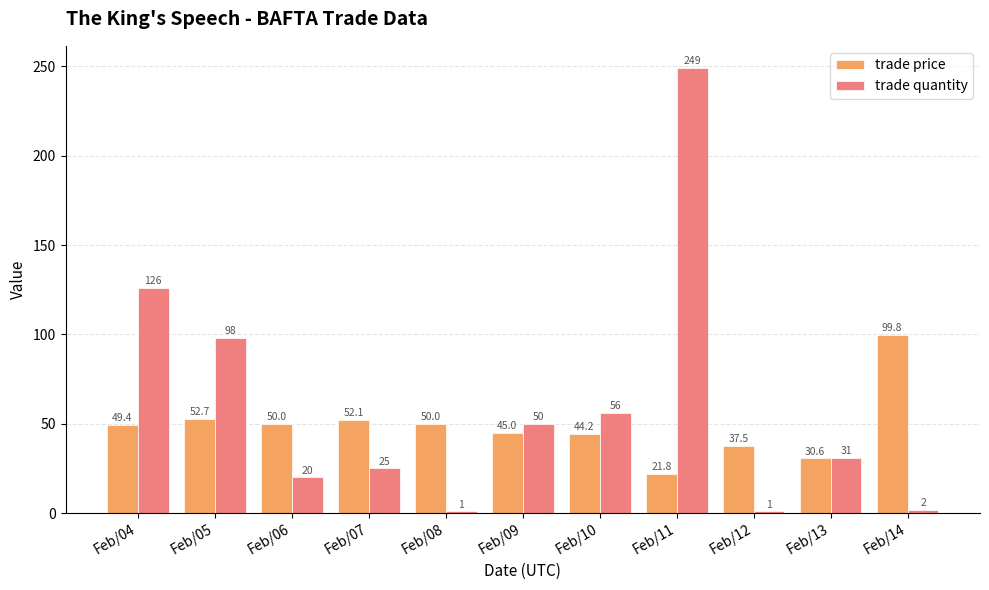

At which category is the sum across all series the highest?

Feb/11